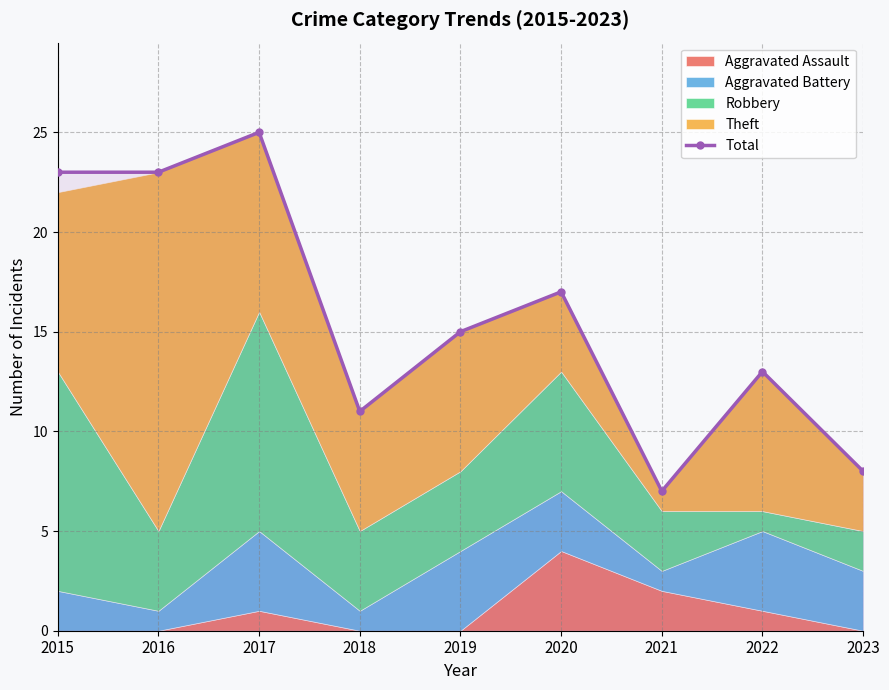

At which category does the chart reach its minimum across all series?

2021